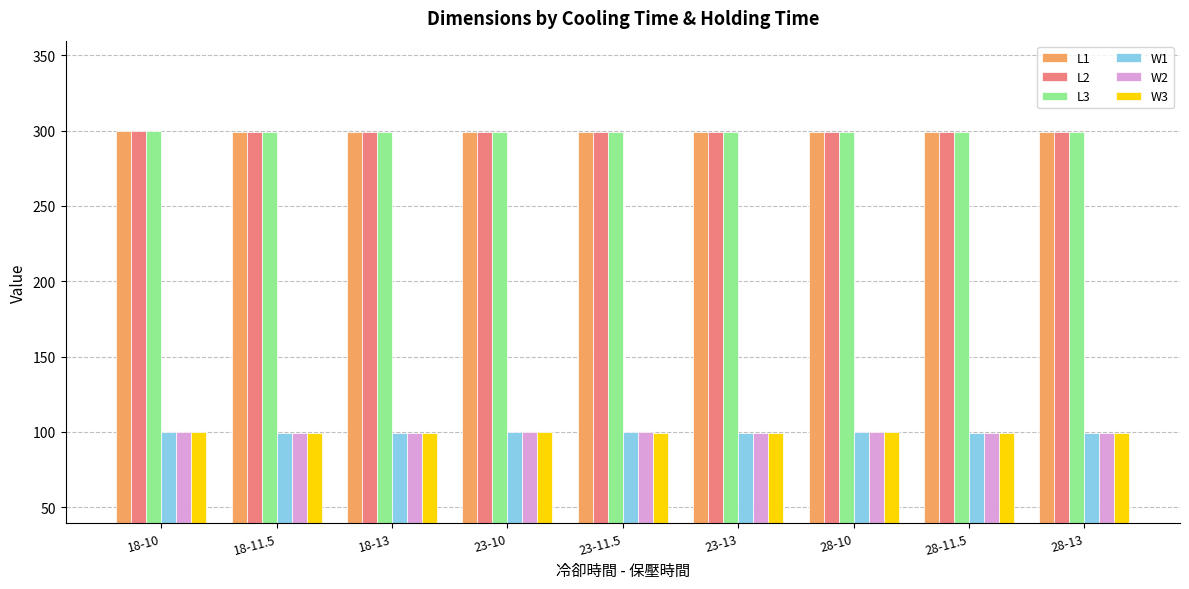

What is the label of the 8th bar from the right?

18-11.5